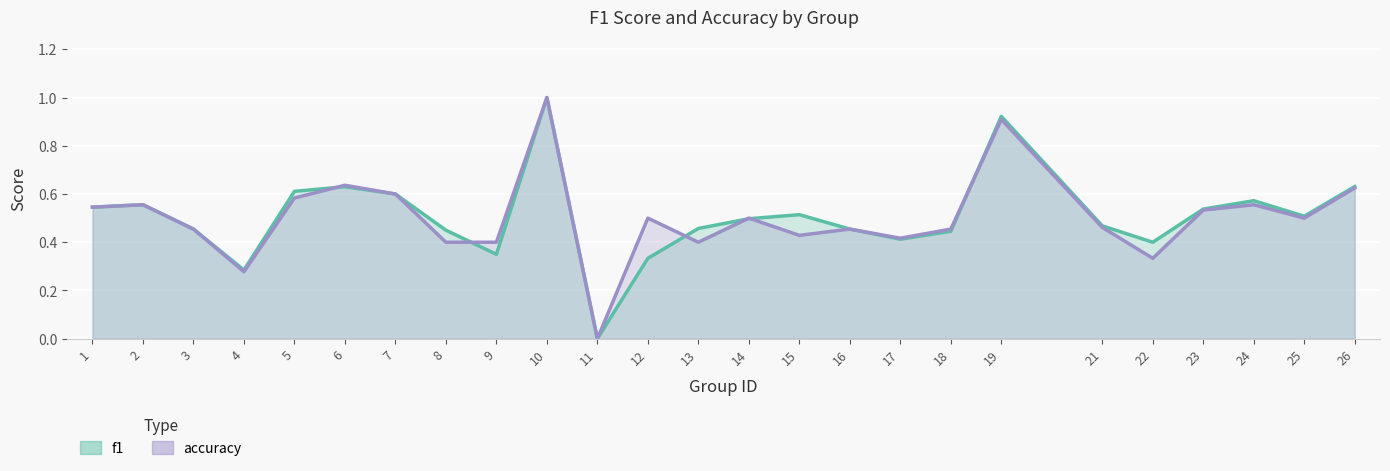

Which category has the highest value across all series?

10